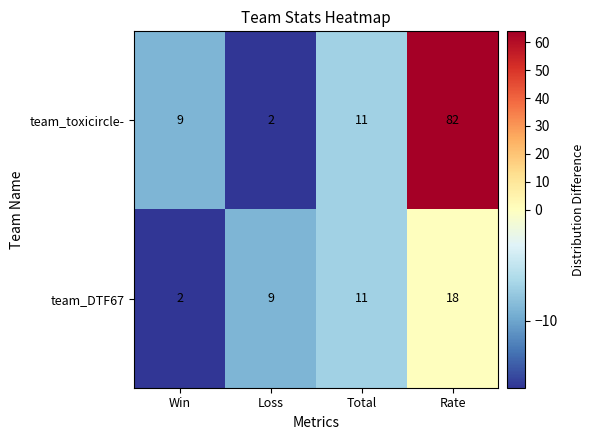

The team_toxicircle- series shows 82 at Rate. True or false?

True